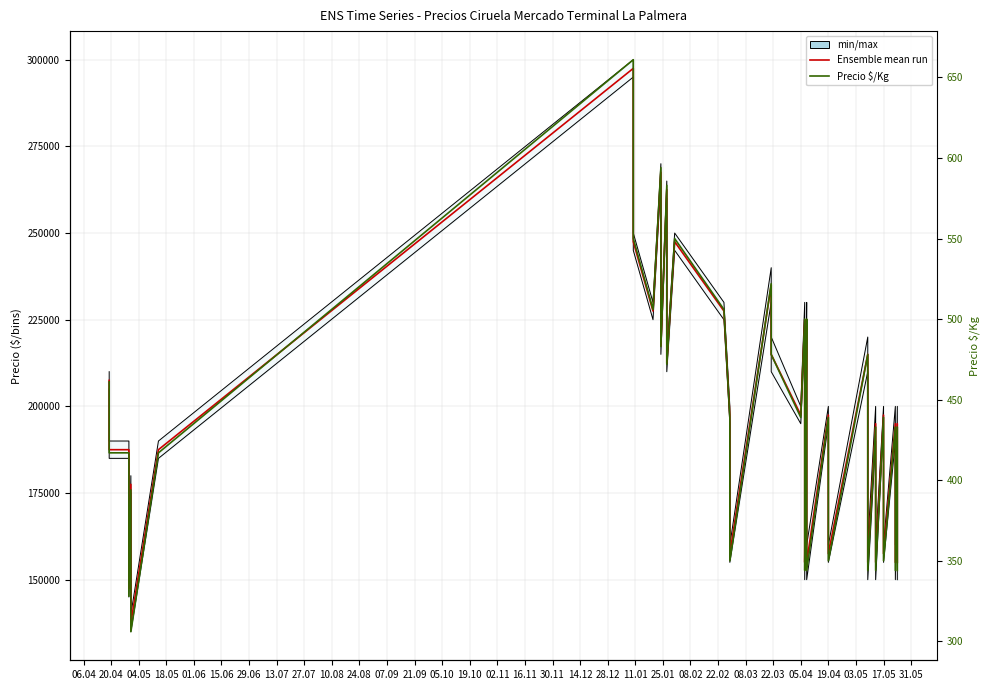

Does the chart have visible grid lines?

Yes